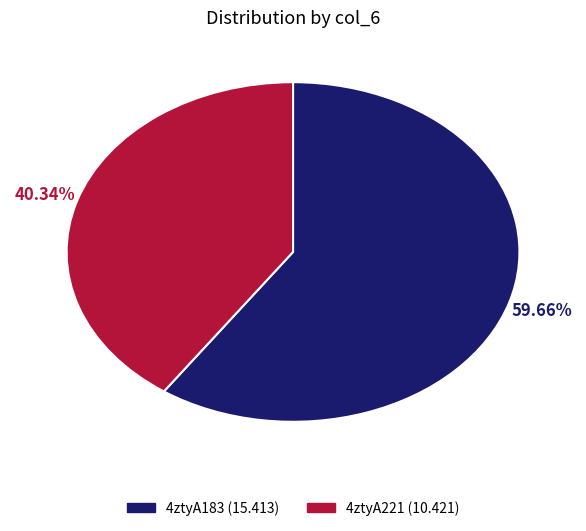

To the nearest percent, what is the average slice percentage?

50%